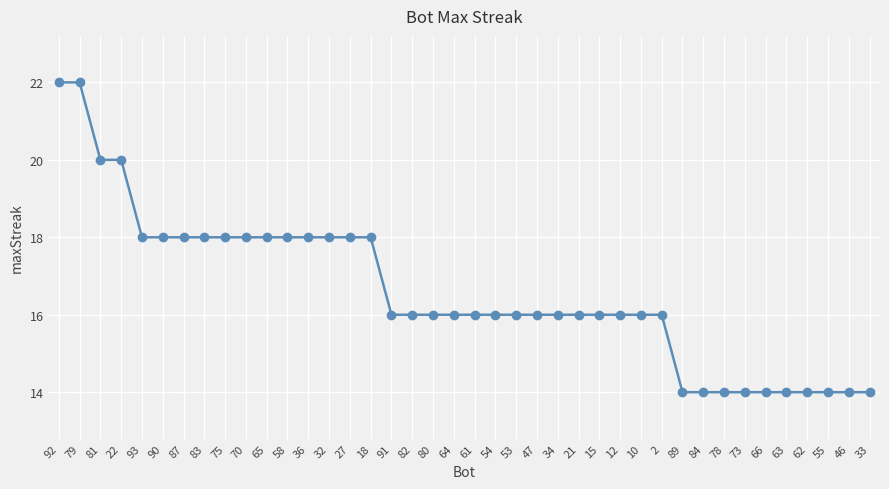

What is the smallest value displayed?

14